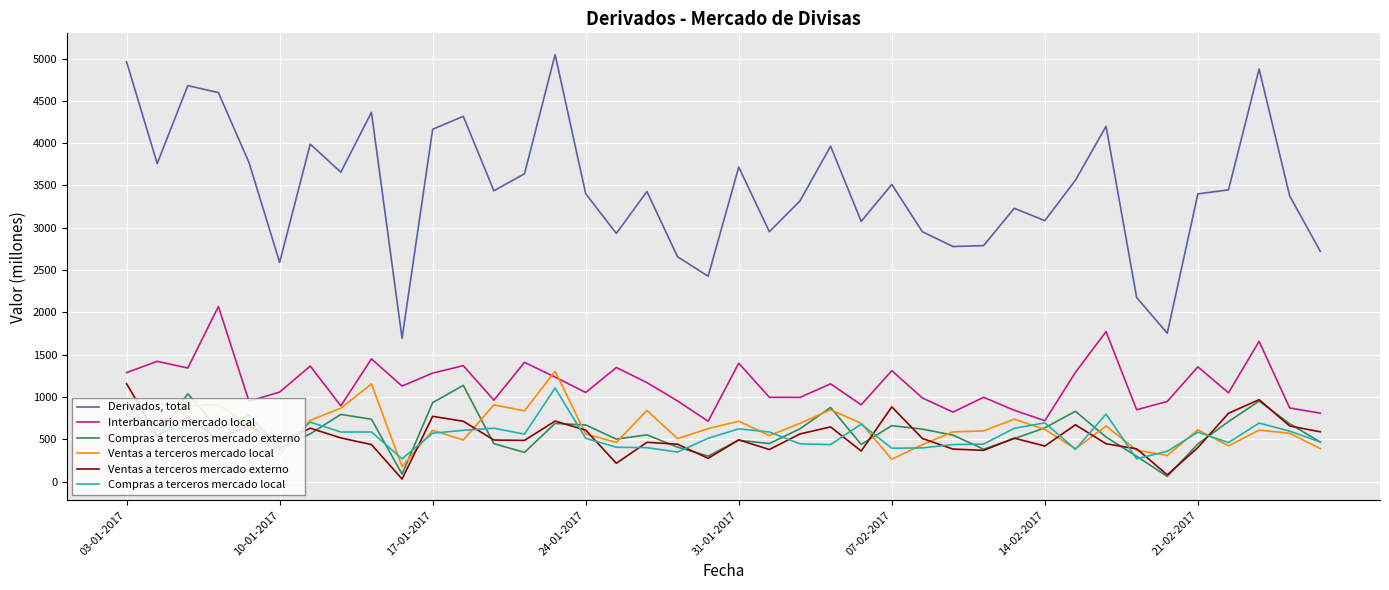

In Derivados, total, how many points are lower than both neighbors (excluding endpoints)?

12